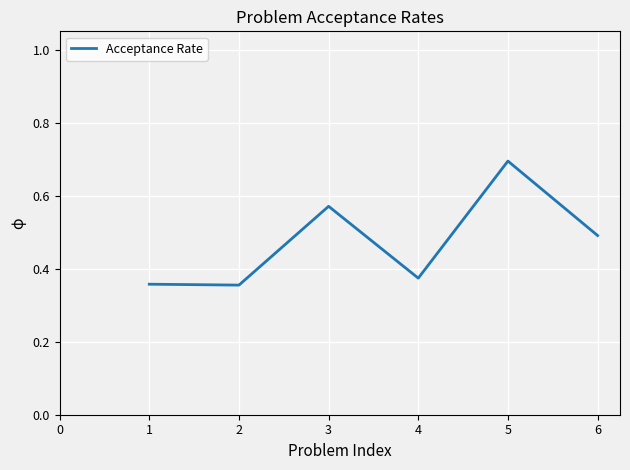

Between 3 and 2, which is larger?

3